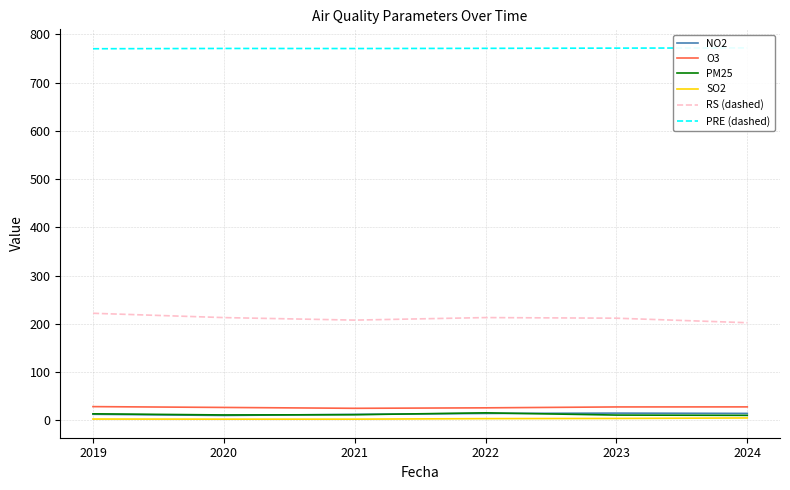

What is the difference between the O3 values at 2020 and 2024?

1.1